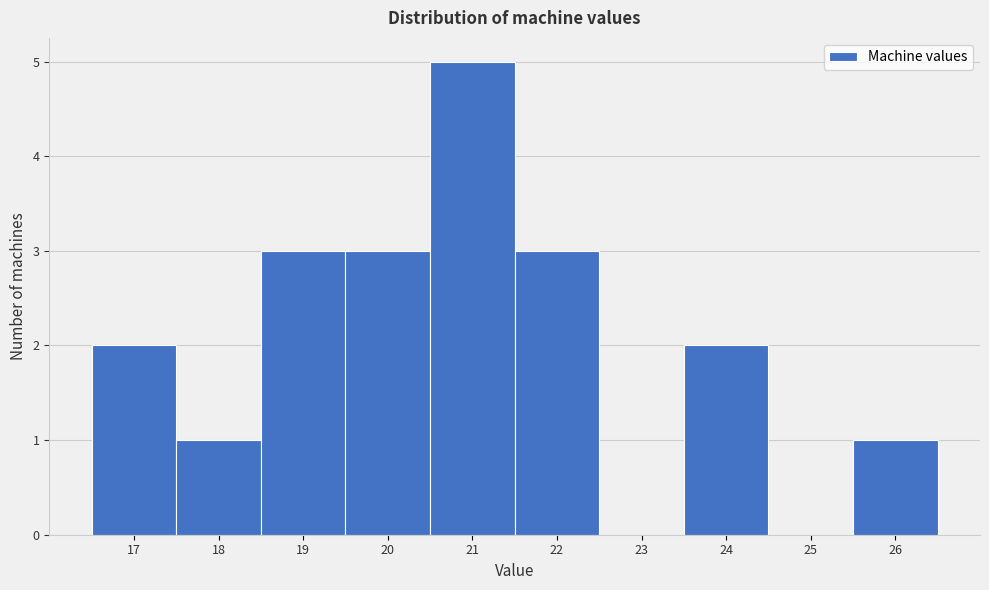

Reading left to right, transcribe this chart: for each bar, give the range it covers on the x-axis and its height. The values are not printed on the chart, so give them approximately, as read against the axis.

16.5 to 17.5: 2
17.5 to 18.5: 1
18.5 to 19.5: 3
19.5 to 20.5: 3
20.5 to 21.5: 5
21.5 to 22.5: 3
22.5 to 23.5: 0
23.5 to 24.5: 2
24.5 to 25.5: 0
25.5 to 26.5: 1